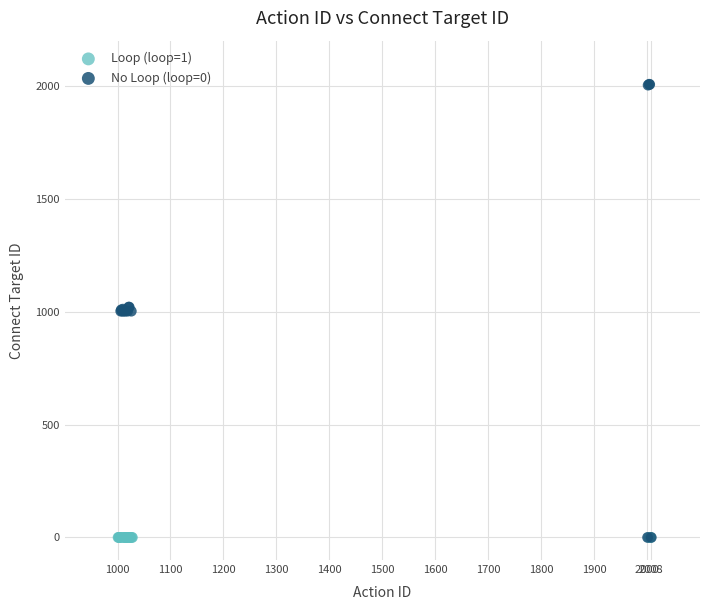

Which series reaches the maximum Y coordinate?

No Loop (loop=0)